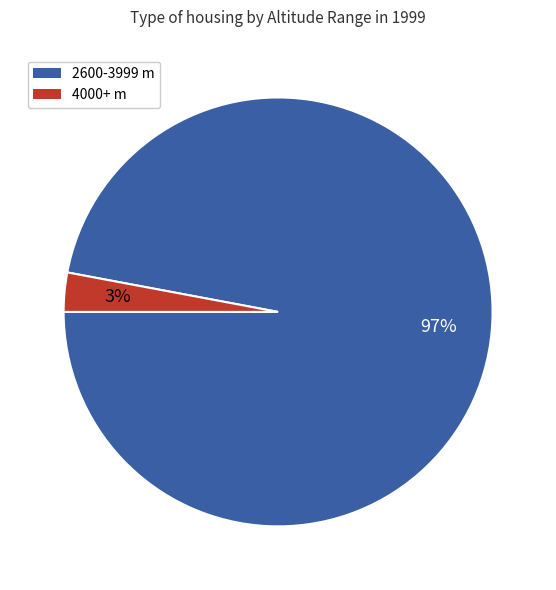

Is there a majority slice in this chart?

Yes